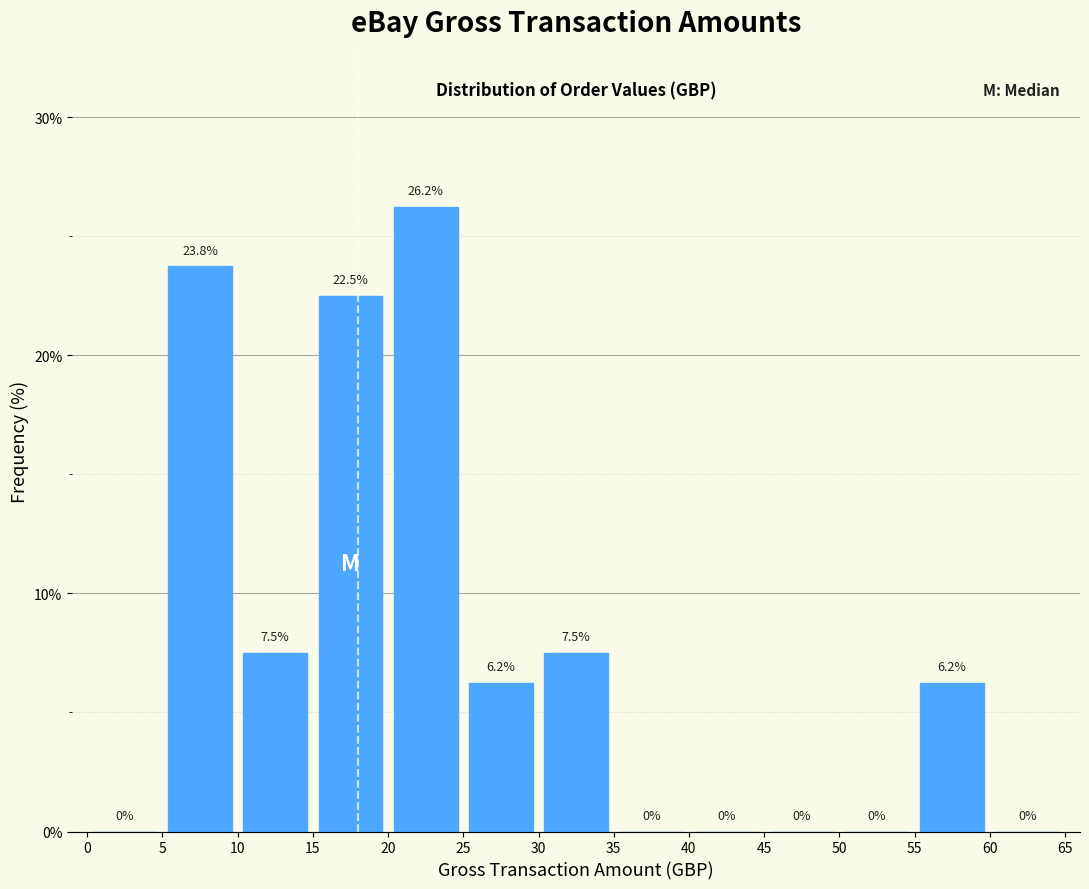

Reading left to right, transcribe this chart: for each bar, give the range it covers on the x-axis and its height.

0 to 5: 0.0
5 to 10: 23.8
10 to 15: 7.5
15 to 20: 22.5
20 to 25: 26.2
25 to 30: 6.2
30 to 35: 7.5
35 to 40: 0.0
40 to 45: 0.0
45 to 50: 0.0
50 to 55: 0.0
55 to 60: 6.2
60 to 65: 0.0